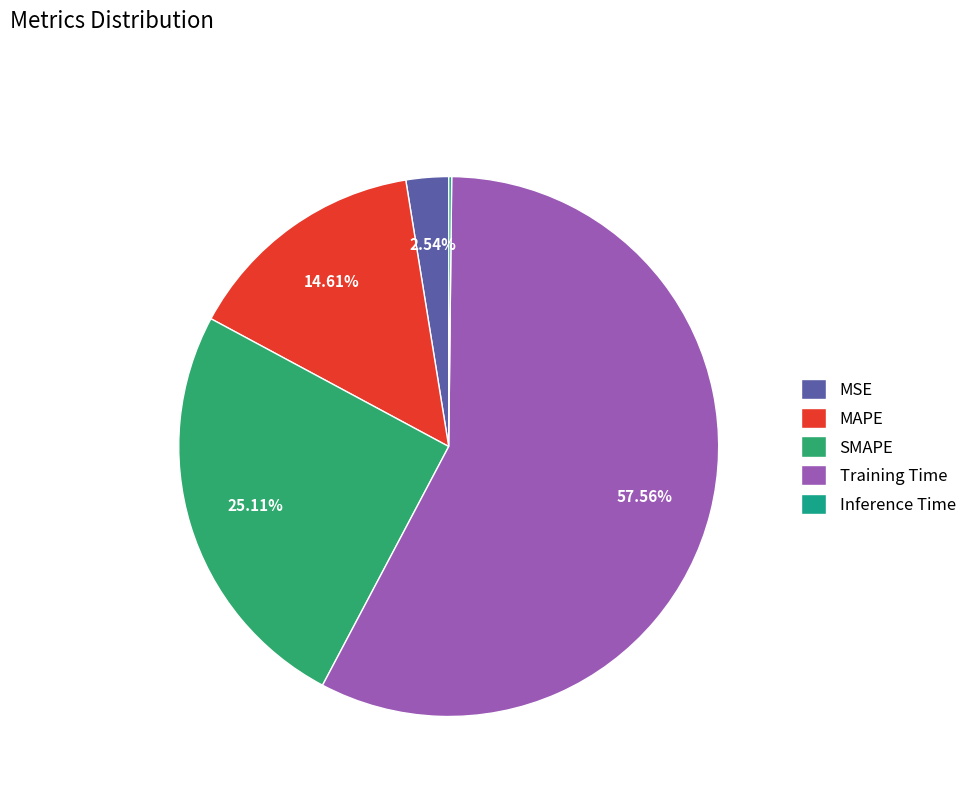

Is there a majority slice in this chart?

Yes